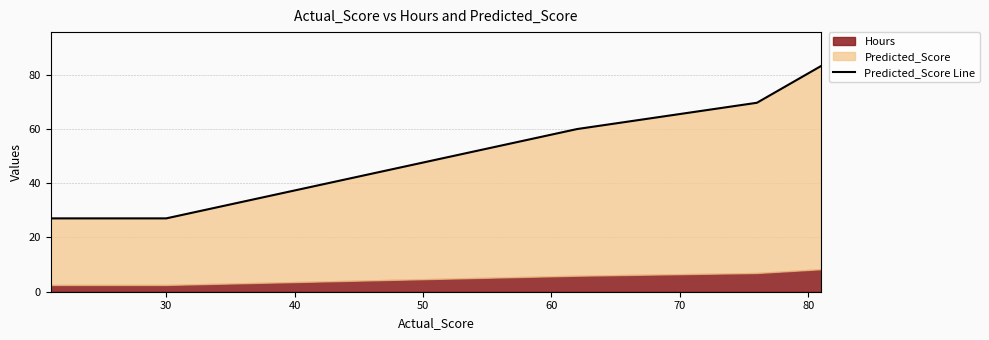

Does the chart have visible grid lines?

Yes